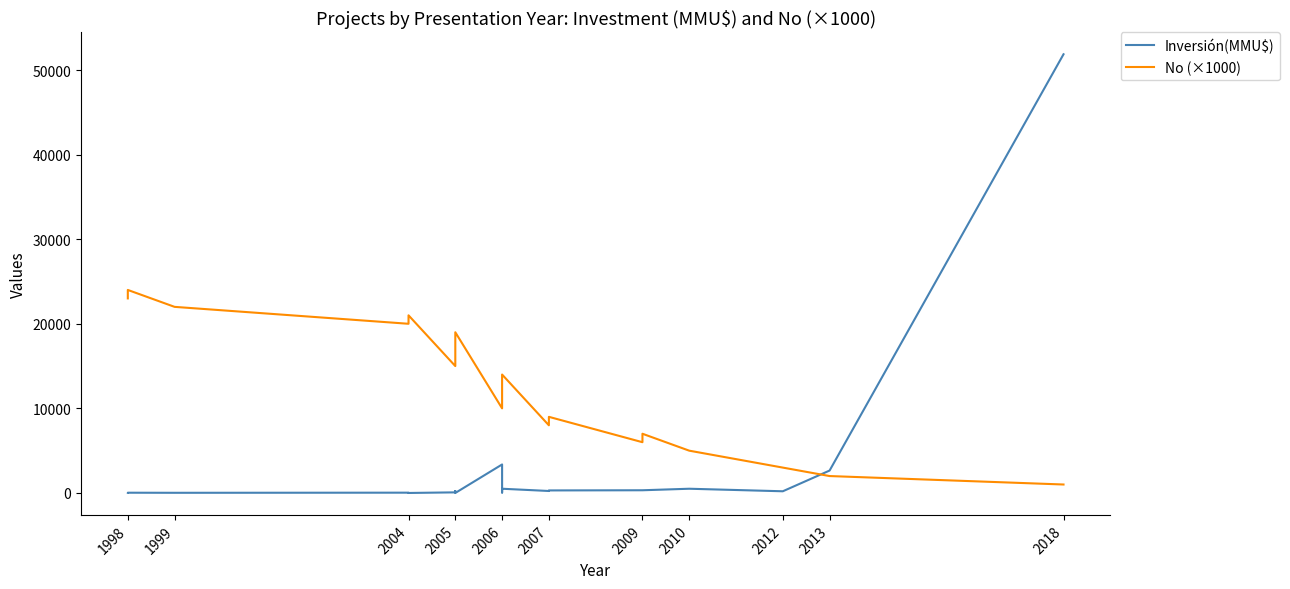

How many lines are shown in the chart?

2